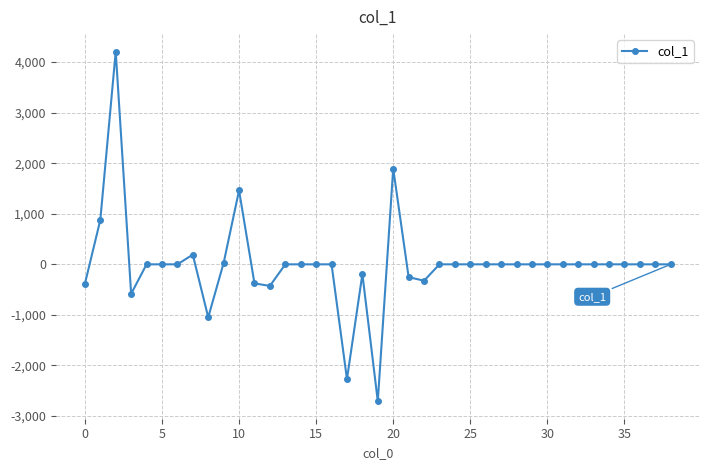

How many categories are shown in the chart?

39